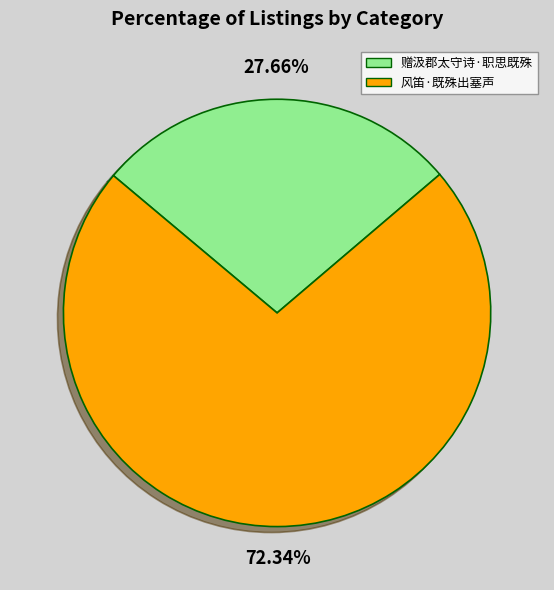

Is it true that 风笛·既殊出塞声 is 64% of the pie?

False